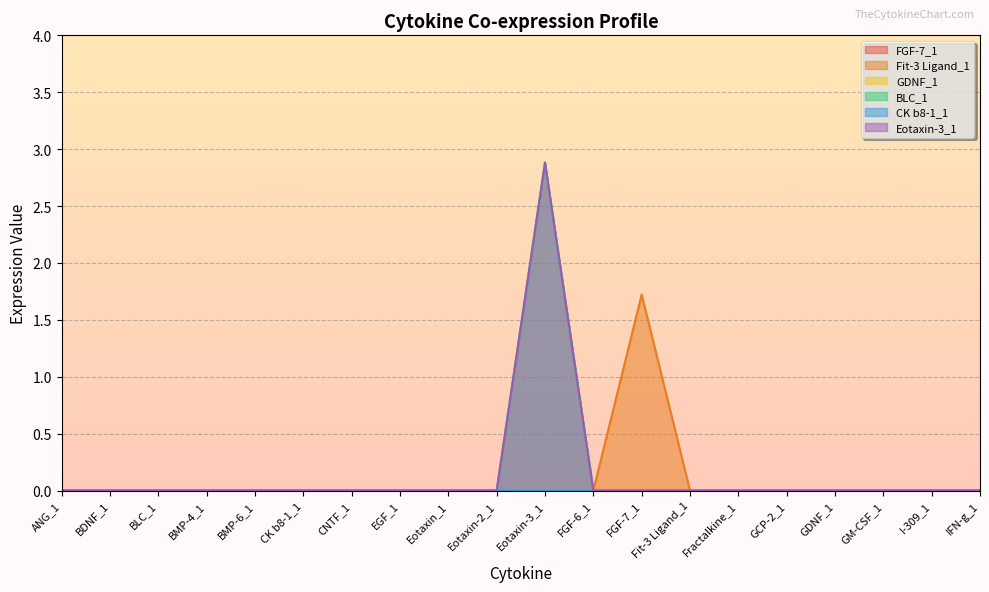

What is the difference between the maximum and minimum values in the Eotaxin-3_1 series?

2.9